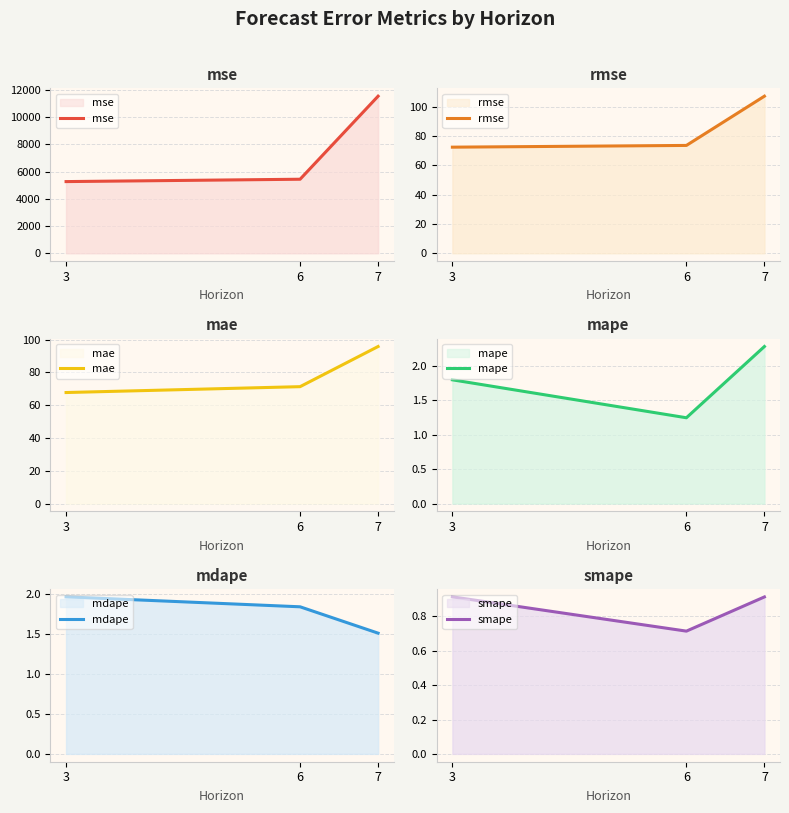

Where is mape nearest to the value 1?

6